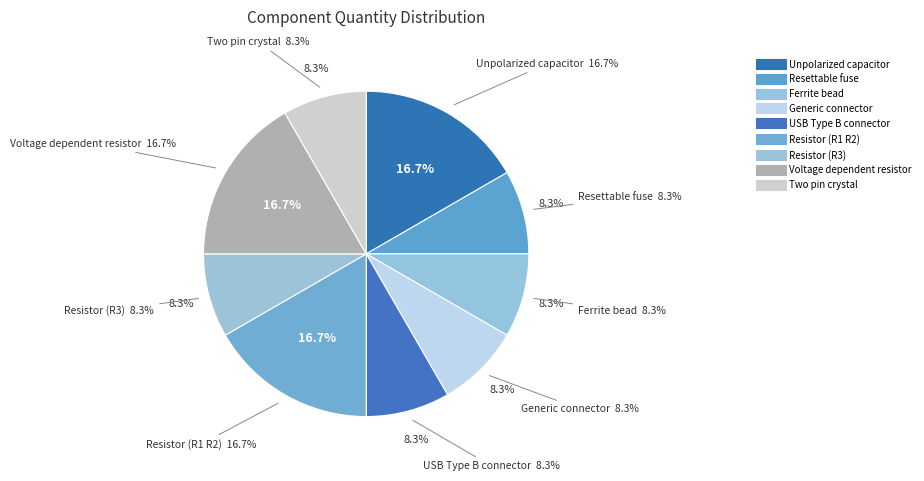

Approximately how many times larger is the value at Two pin crystal compared to Resettable fuse?

1.0